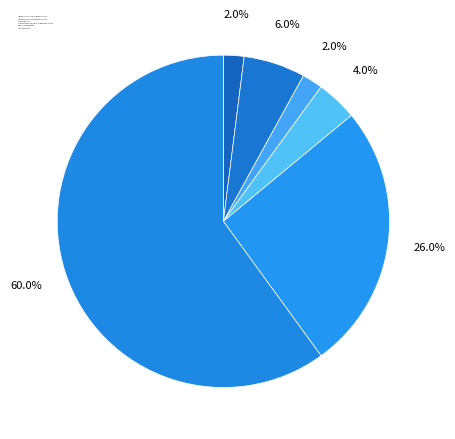

What is the smallest slice in the pie chart?

Homicide